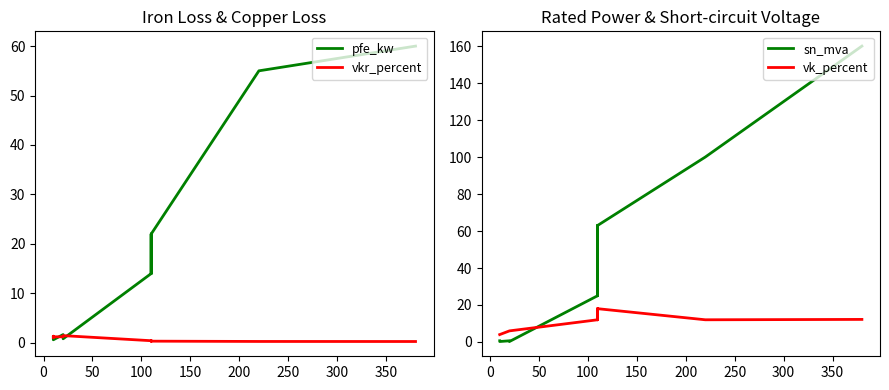

Which series has the largest total across all categories?

sn_mva